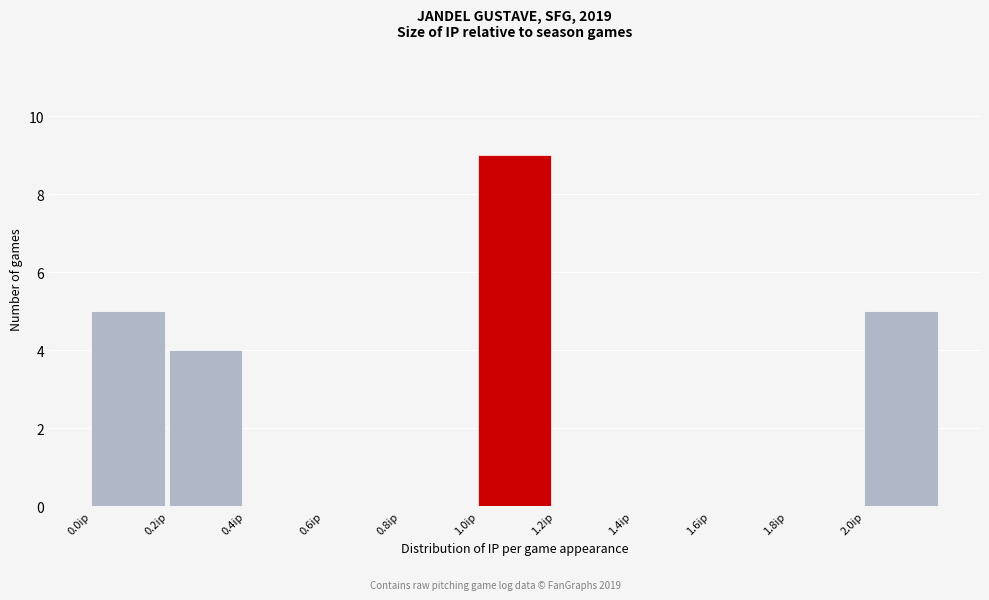

Reading left to right, list every bar in this chart as the range it spans on the x-axis followed by its height. The values are not printed on the chart, so give them approximately, as read against the axis.

0.0 to 0.2: 5
0.2 to 0.4: 4
0.4 to 0.6: 0
0.6 to 0.8: 0
0.8 to 1.0: 0
1.0 to 1.2: 9
1.2 to 1.4: 0
1.4 to 1.6: 0
1.6 to 1.8: 0
1.8 to 2.0: 0
2.0 to 2.2: 5